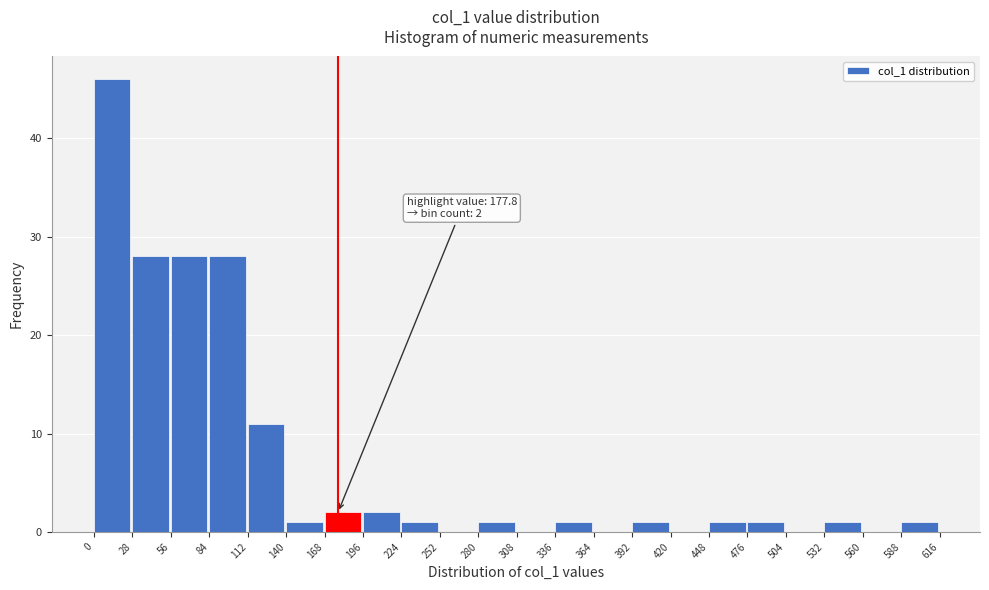

Over which range of the x-axis is the bar tallest?

0 to 28